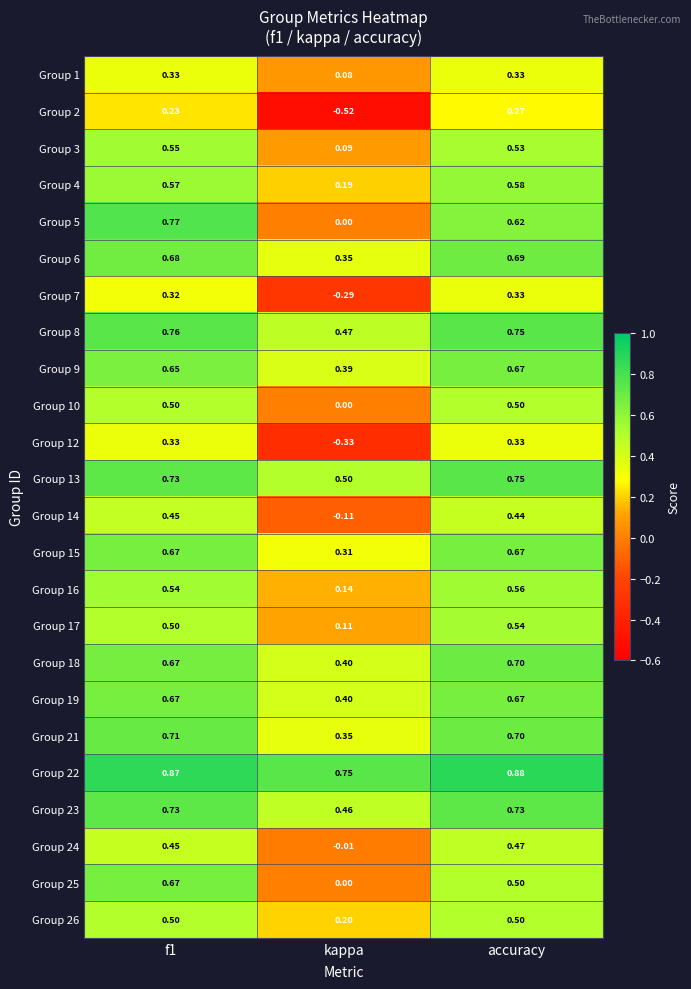

Is the value of Group 4 at f1 greater than the value of Group 1 at f1?

Yes